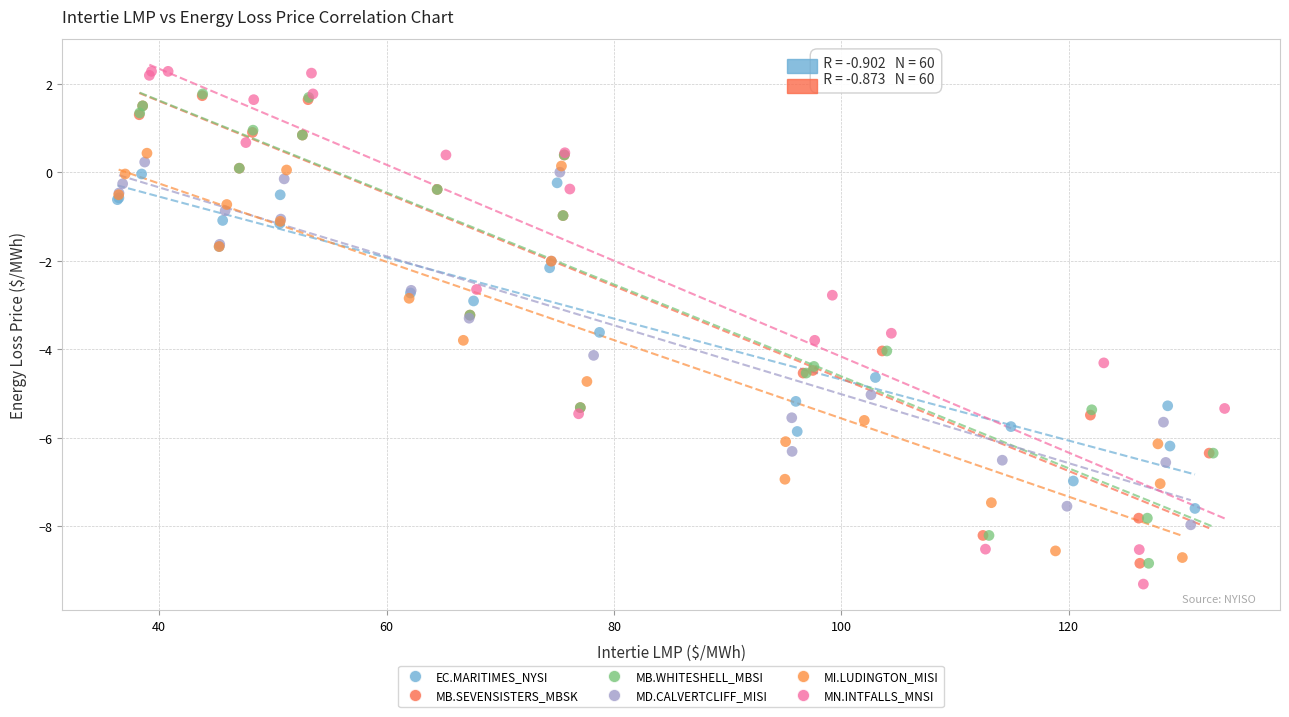

Which series contains the highest Y value?

MN.INTFALLS_MNSI